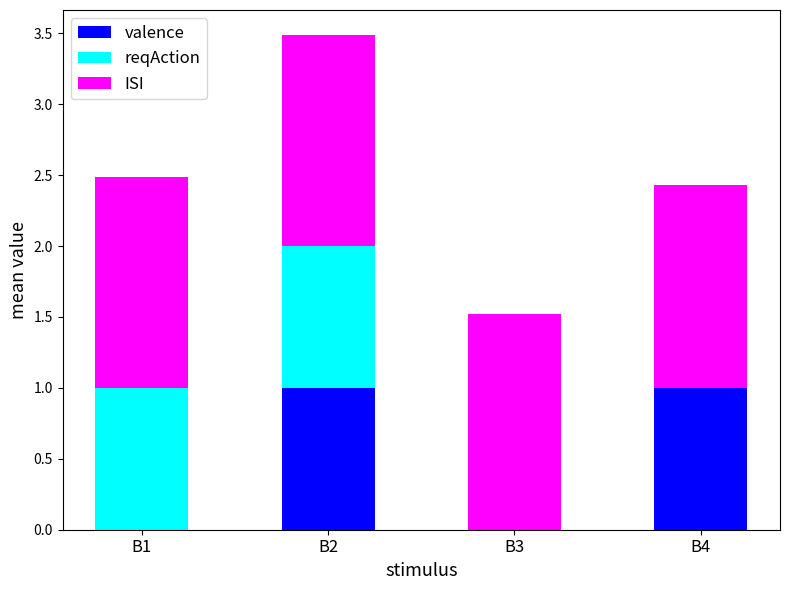

What is the highest value of the valence series?

1.0